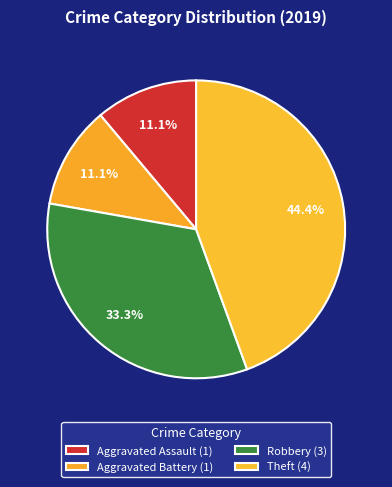

Count the number of slices in the pie.

4